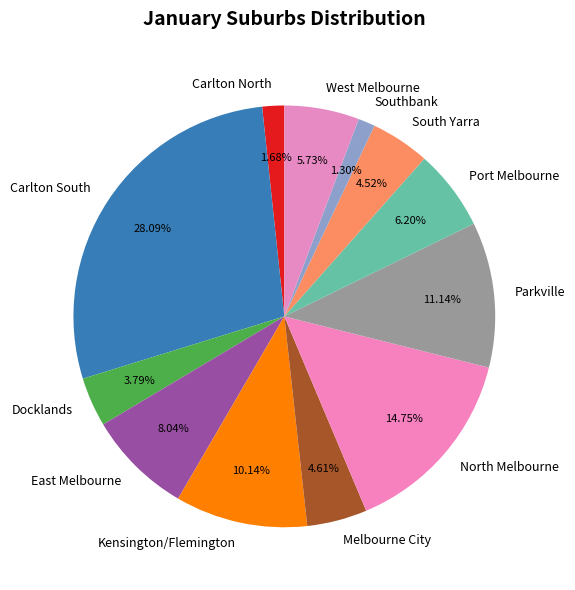

Approximately how many times larger is the value at Parkville compared to Melbourne City?

2.4